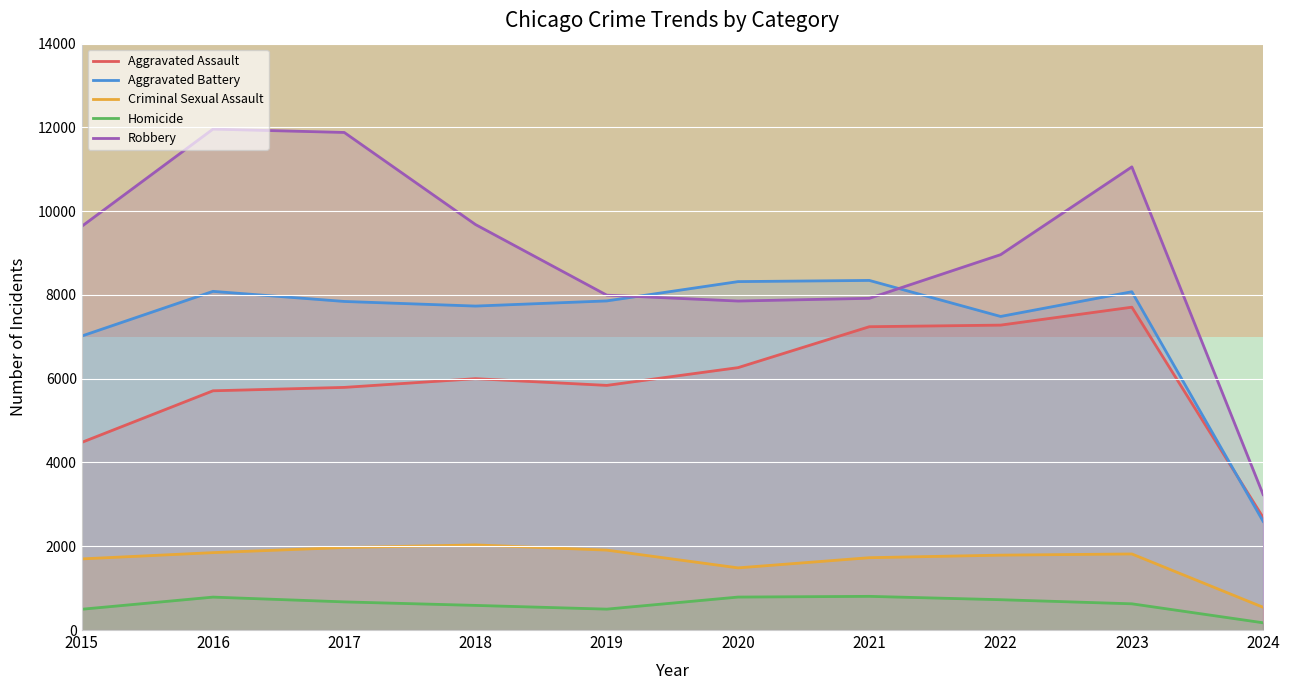

Which series has the widest spread of values?

Robbery